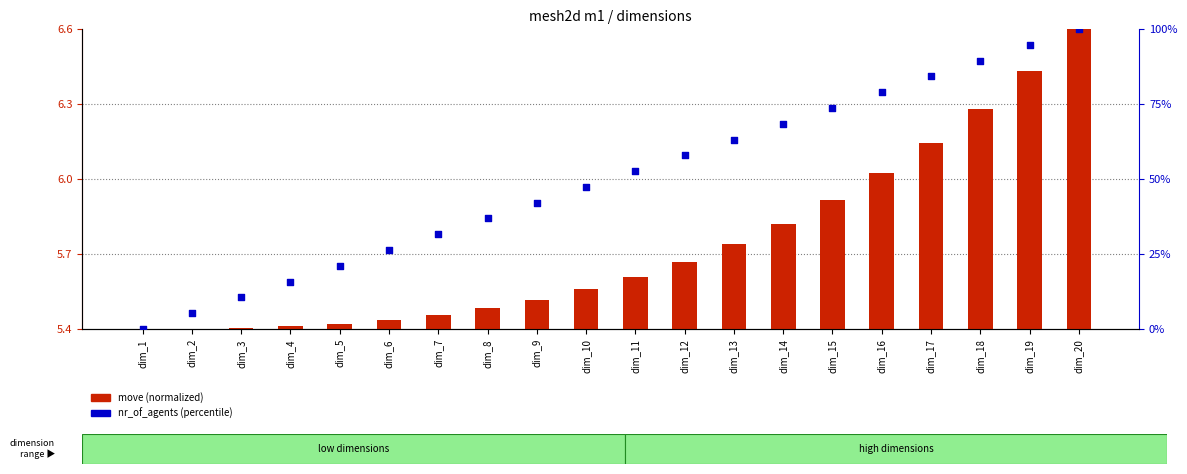

Which series has the largest total across all categories?

nr_of_agents (percentile)